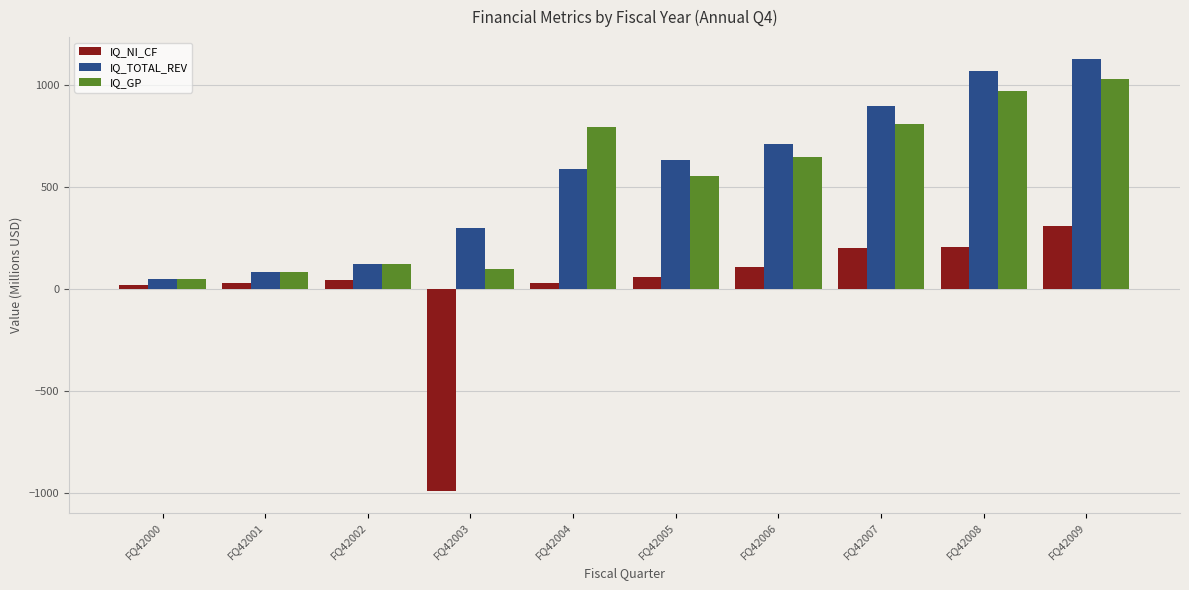

What is the sum of all IQ_TOTAL_REV values?

5569.3